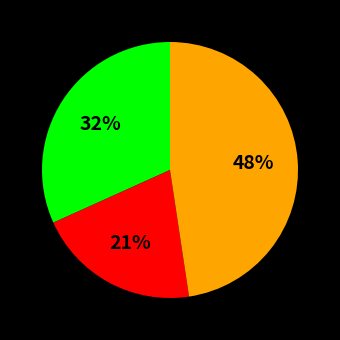

To the nearest percent, what is the difference between the largest and smallest slice percentages?

27%